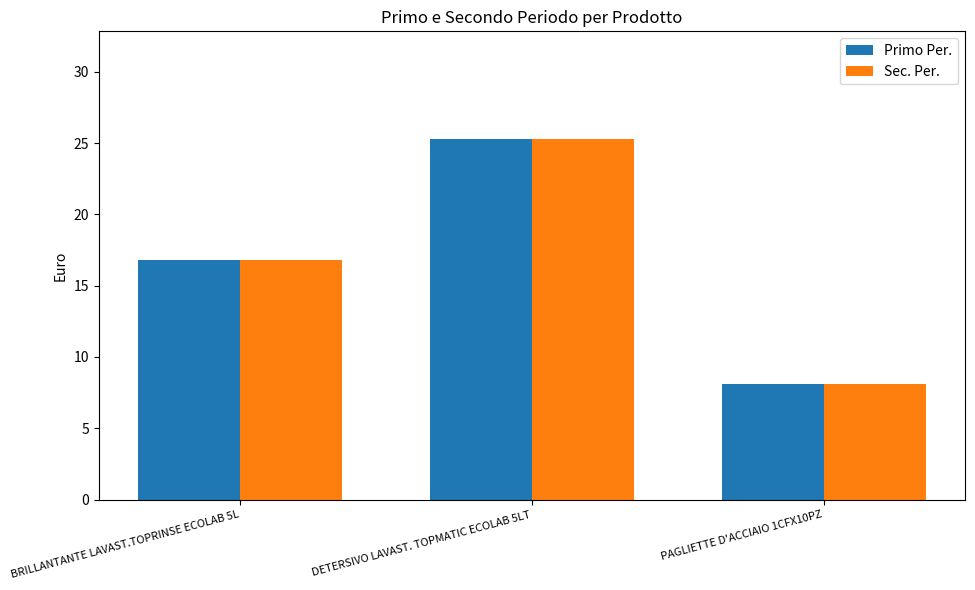

Is the value of Sec. Per. at BRILLANTANTE LAVAST.TOPRINSE ECOLAB 5L greater than the value of Primo Per. at DETERSIVO LAVAST. TOPMATIC ECOLAB 5LT?

No